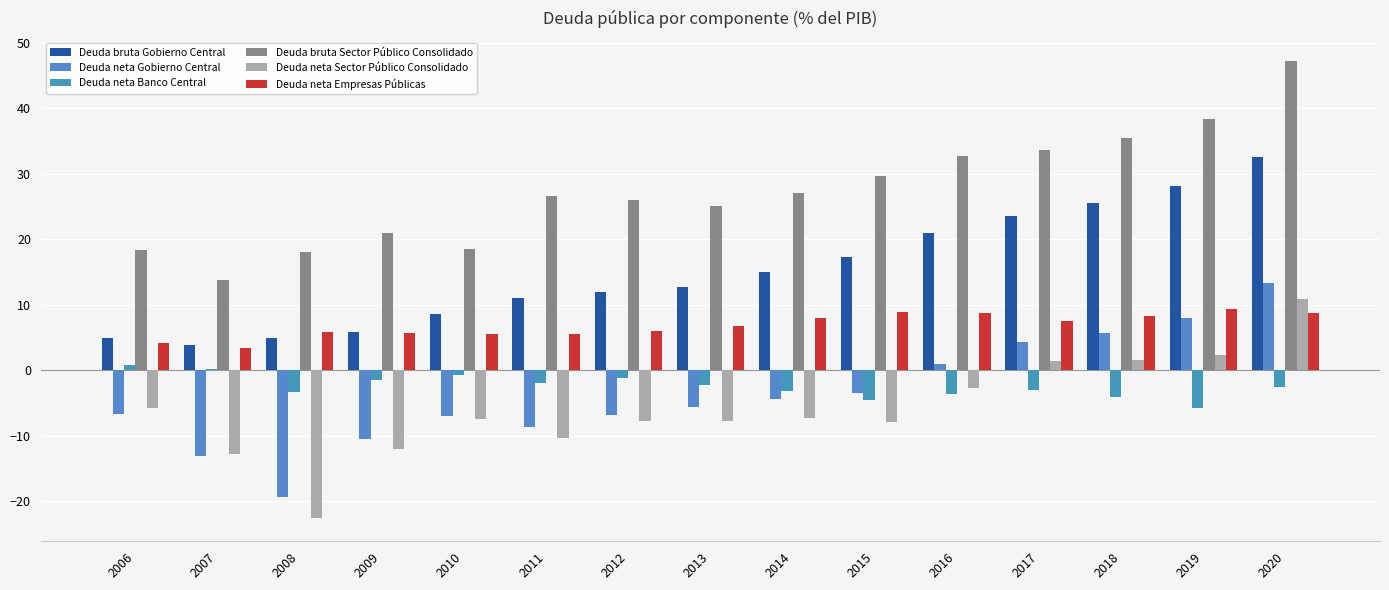

At which label does Deuda neta Gobierno Central first exceed -5?

2014